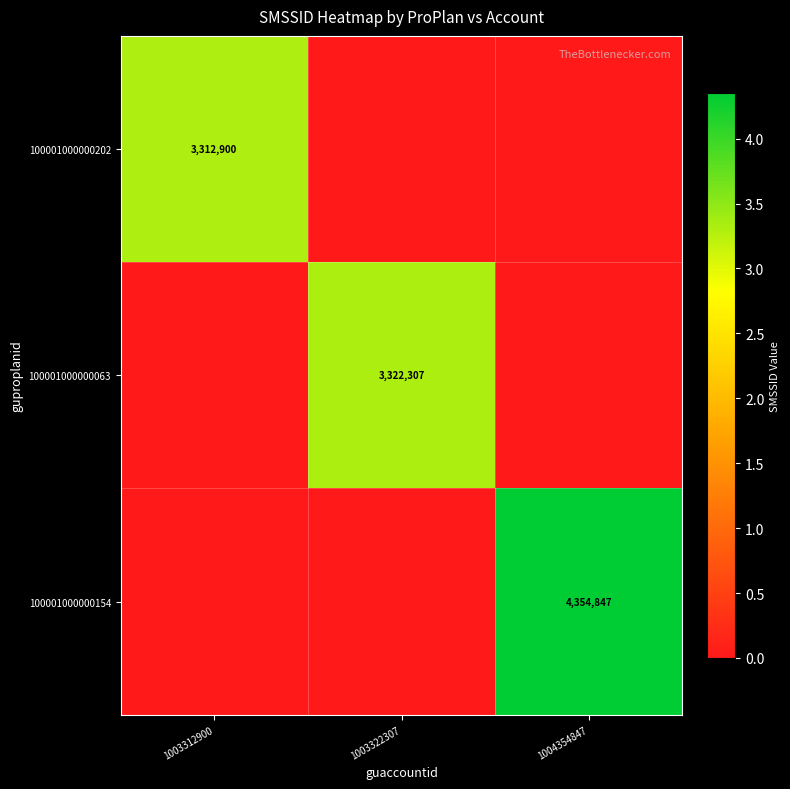

True or false: 100001000000063 has a value of 968533 at 1003322307.

False